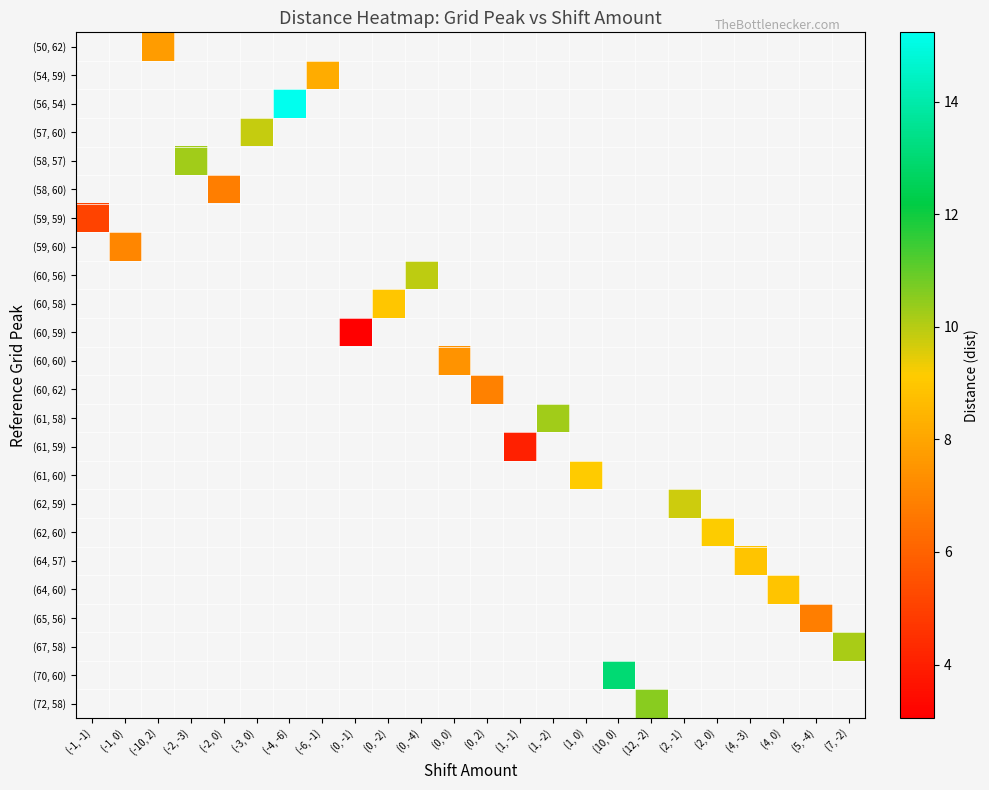

How many distinct data groups are displayed?

24